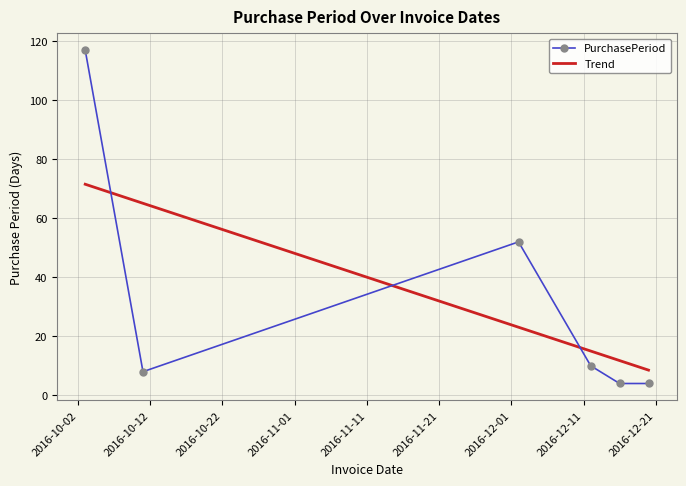

List the labels in order of value, smallest first.

2016-12-16, 2016-12-20, 2016-10-11, 2016-12-12, 2016-12-02, 2016-10-03